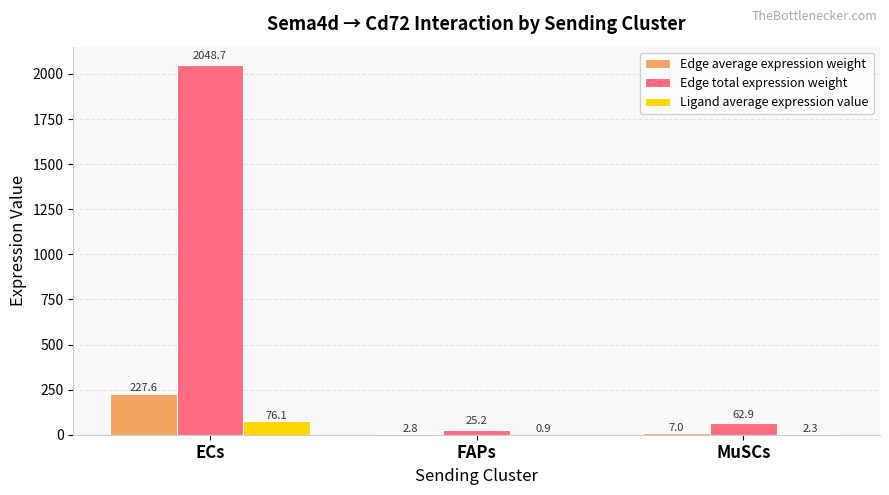

Count the number of data series in this chart.

3